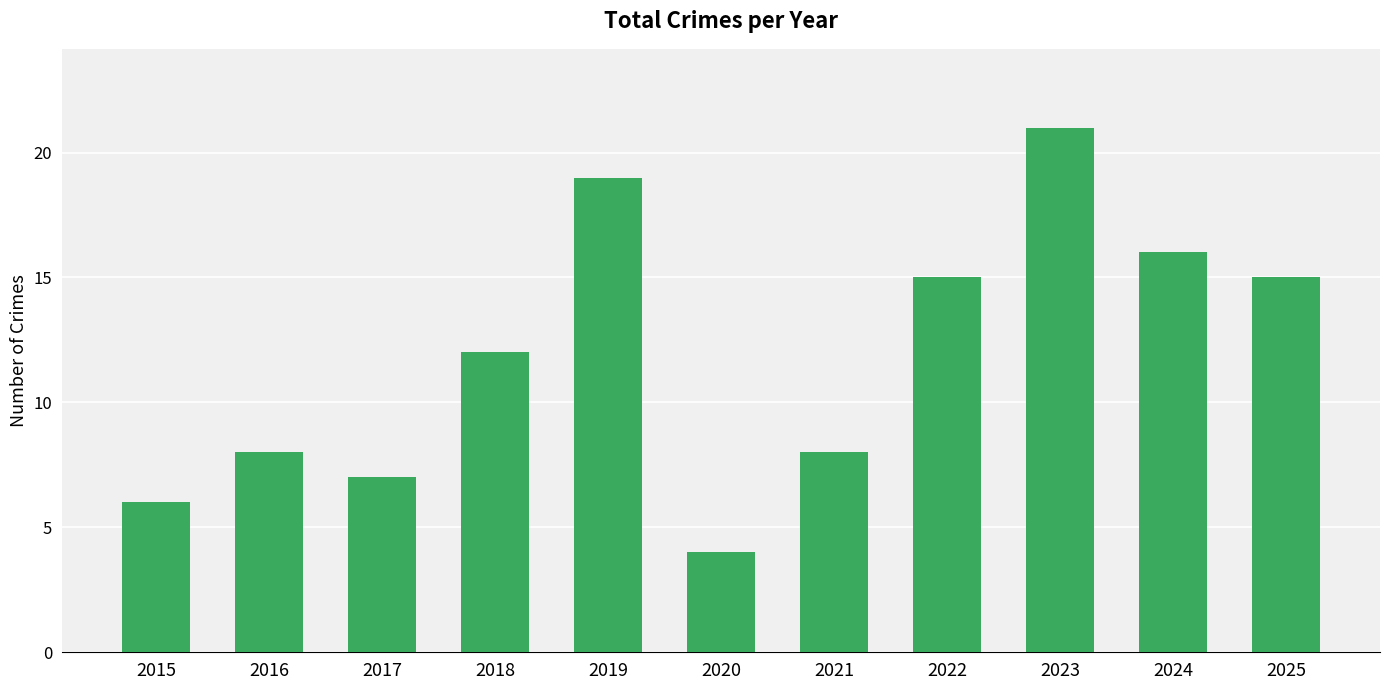

How many bars are there in total?

11